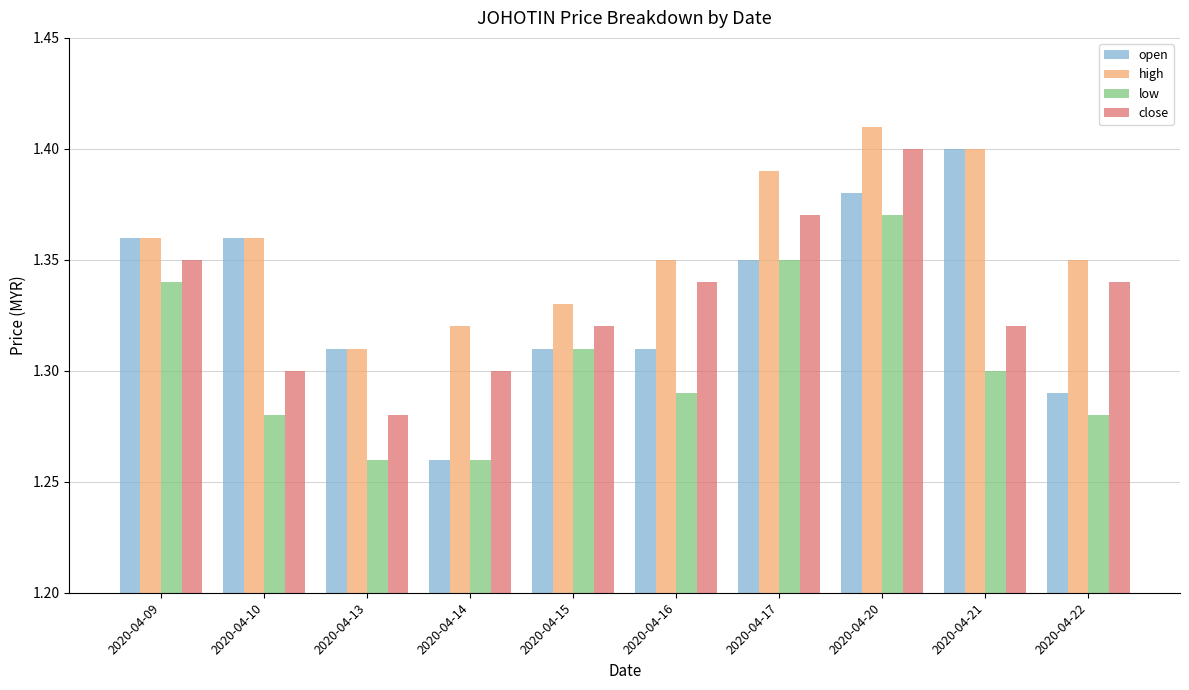

The value of low at 2020-04-21 is 0.9. True or false?

False